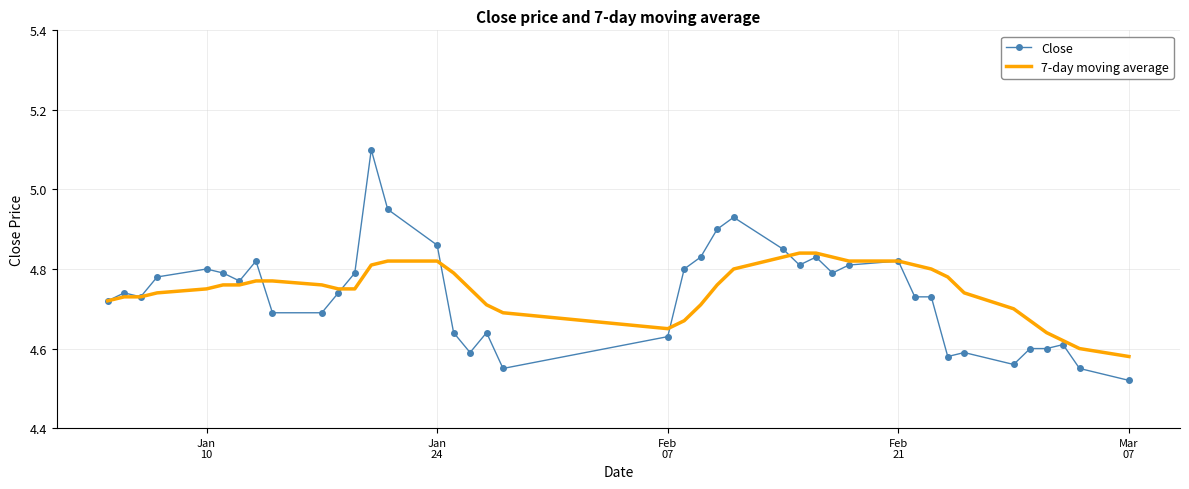

List the series in order of their peak value, highest first.

Close, 7-day moving average